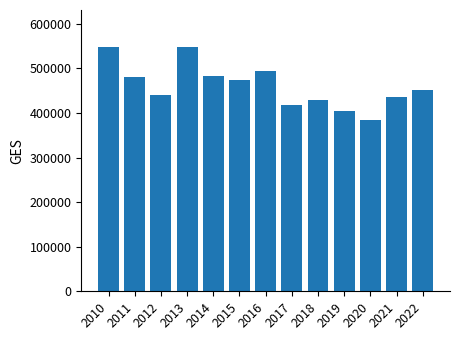

How many data points are less than 450771?

6